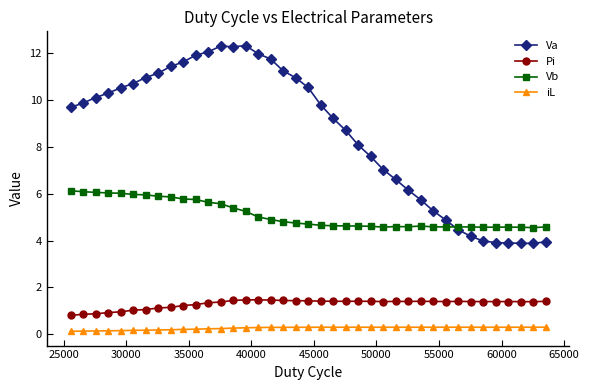

What is the highest value of the Pi series?

1.5